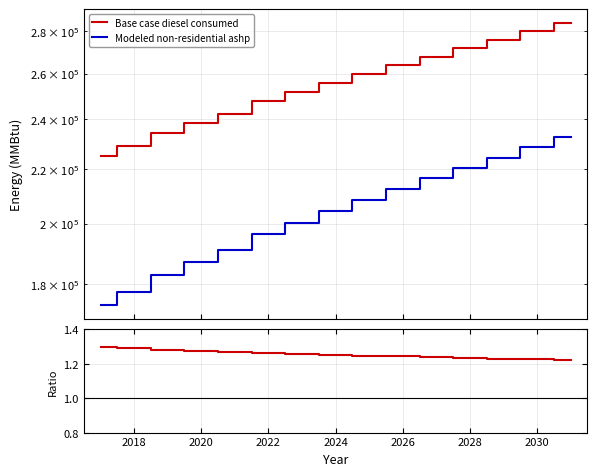

Is it true that Modeled non-residential ashp equals 143919.8 at 10?

False